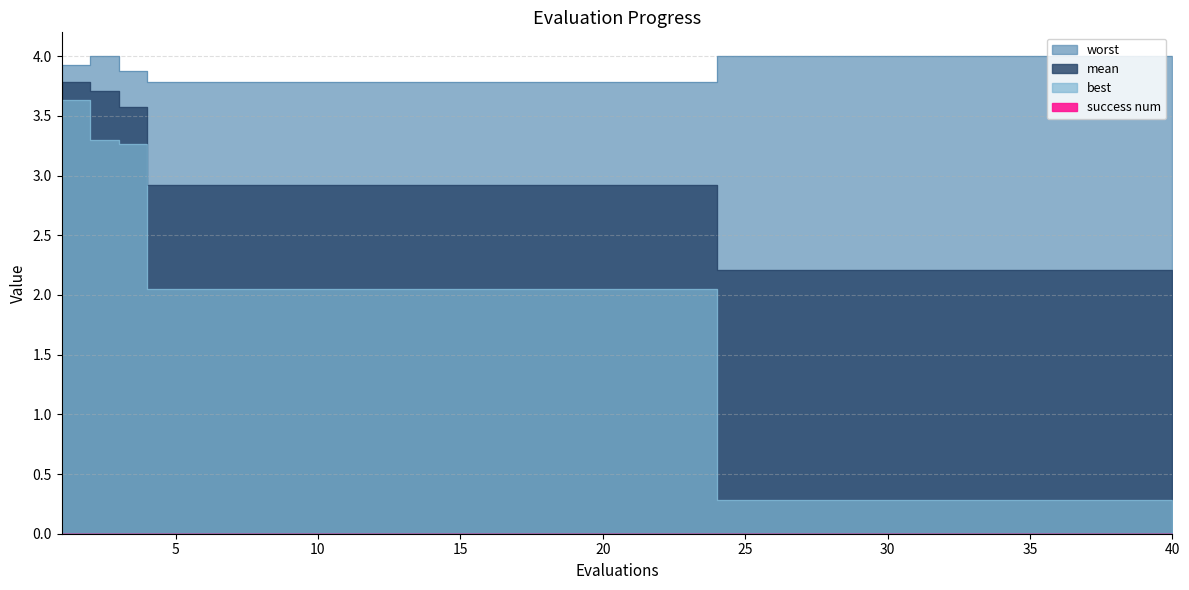

The value of best at 22 is 2.9. True or false?

False